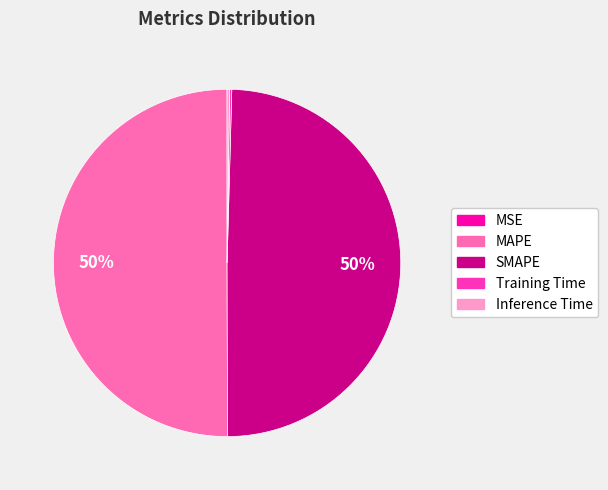

To the nearest percent, what percentage of the pie is SMAPE?

50%